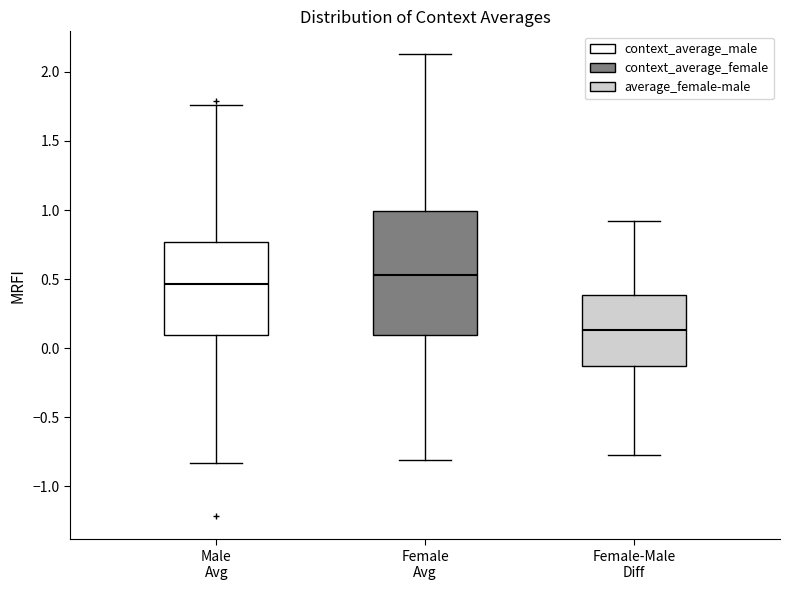

Where does the upper whisker of the box for Female-Male Diff end on the y-axis? The values are not printed on the chart, so give them approximately, as read against the axis.

0.90